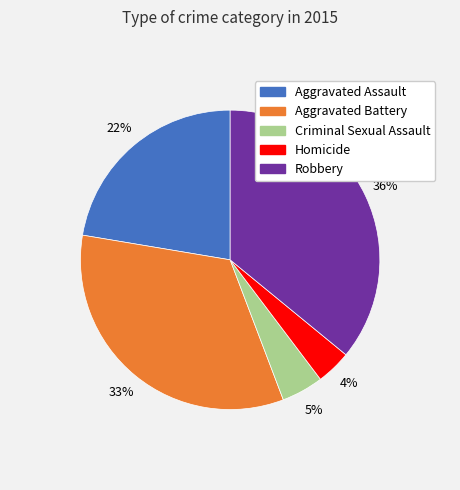

Is it true that Criminal Sexual Assault is 5% of the pie?

True